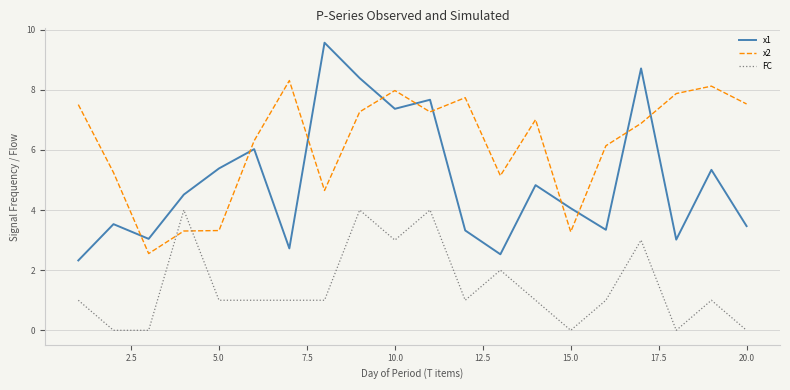

What is the lowest value of the x2 series?

2.6